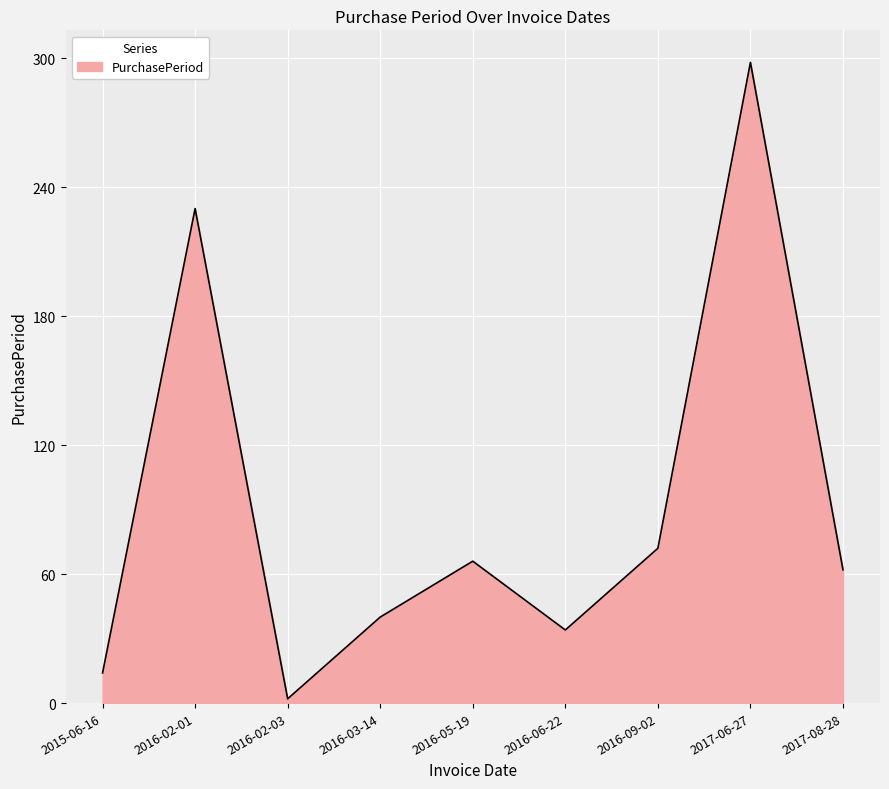

True or false: there are more than 1 points higher than both neighbors.

True